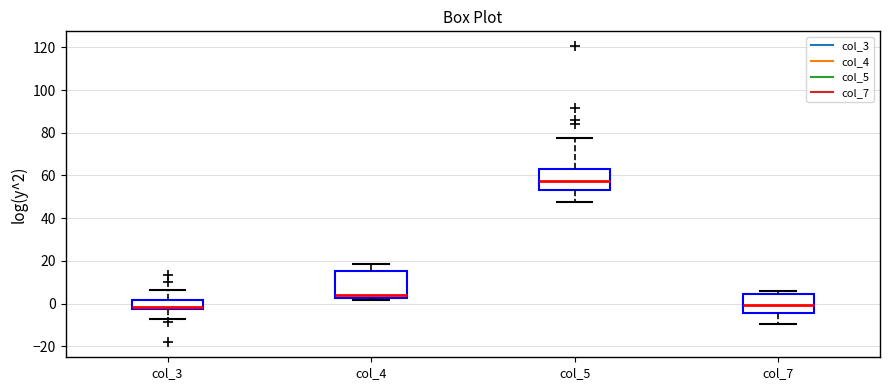

Where does the lower whisker of the box for col_5 end on the y-axis? The values are not printed on the chart, so give them approximately, as read against the axis.

48